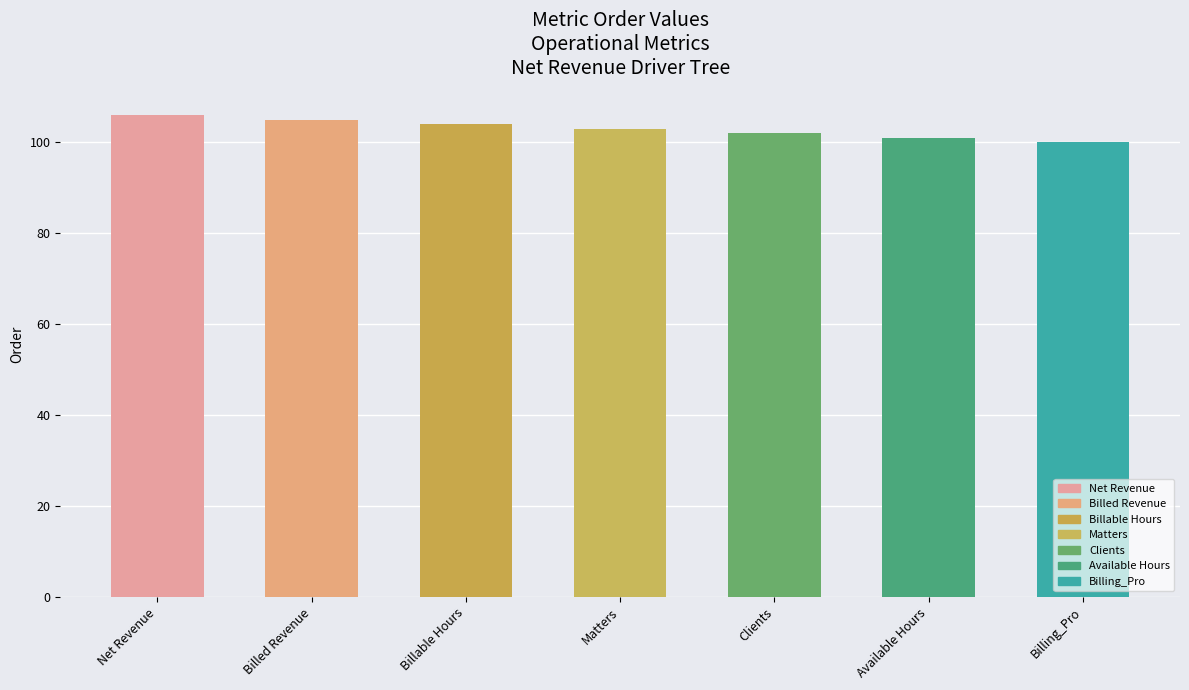

What is the difference between the values at Billing_Pro and Billed Revenue?

5